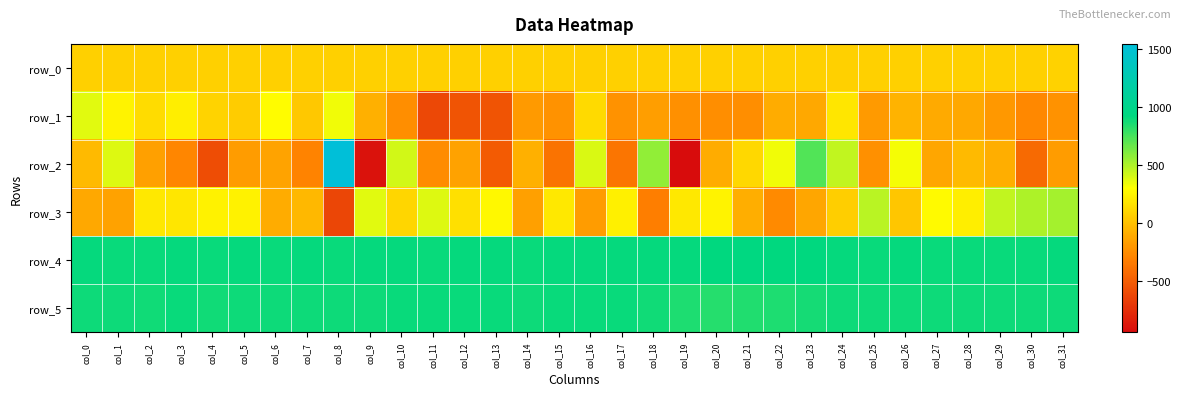

List the series in order of their peak value, highest first.

row_2, row_4, row_5, row_3, row_1, row_0